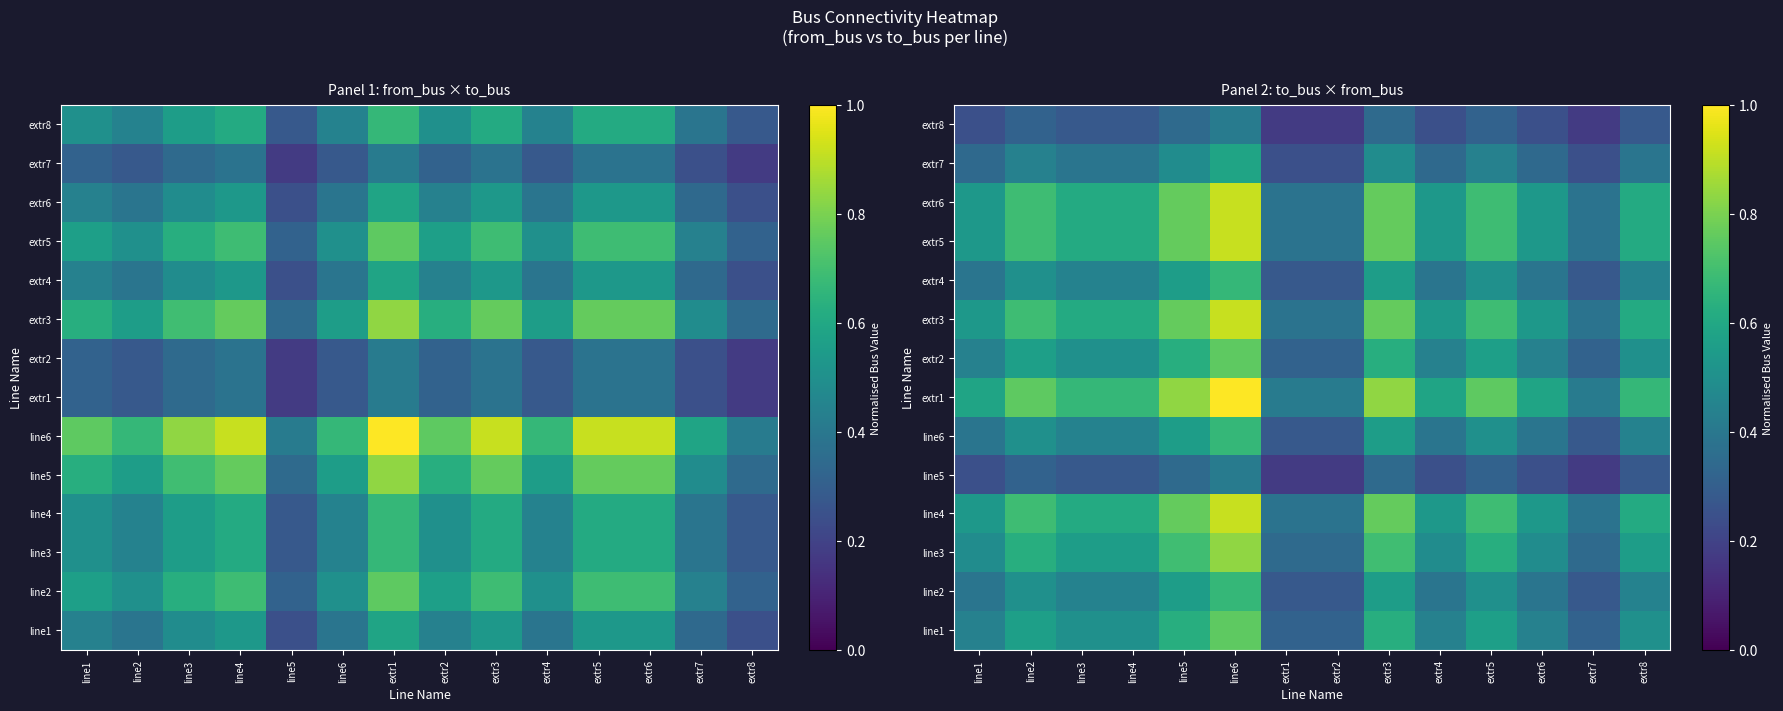

What is the spread (max minus min) of values at line2?

0.4